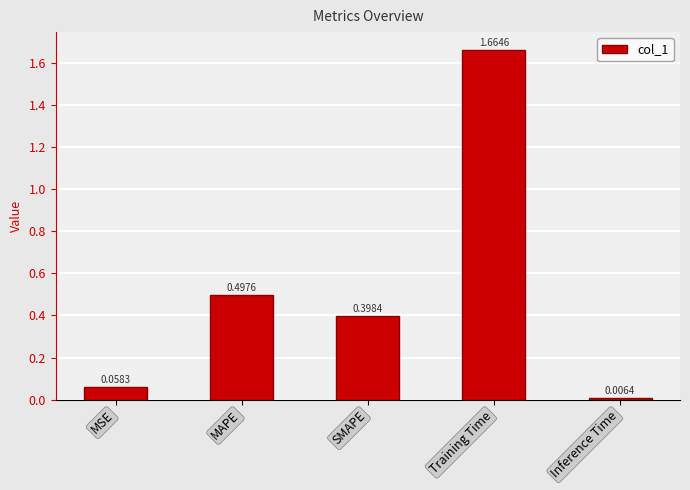

Are the bars horizontal?

No